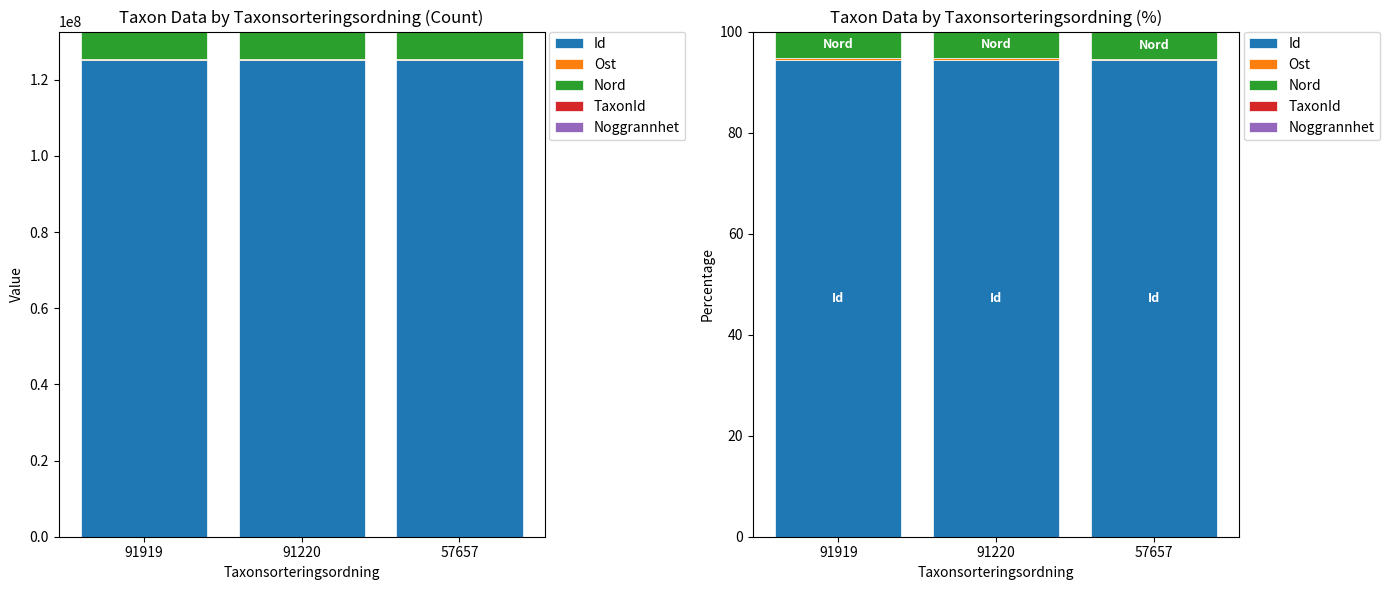

List the series in order of their peak value, lowest first.

Noggrannhet, TaxonId, Ost, Nord, Id